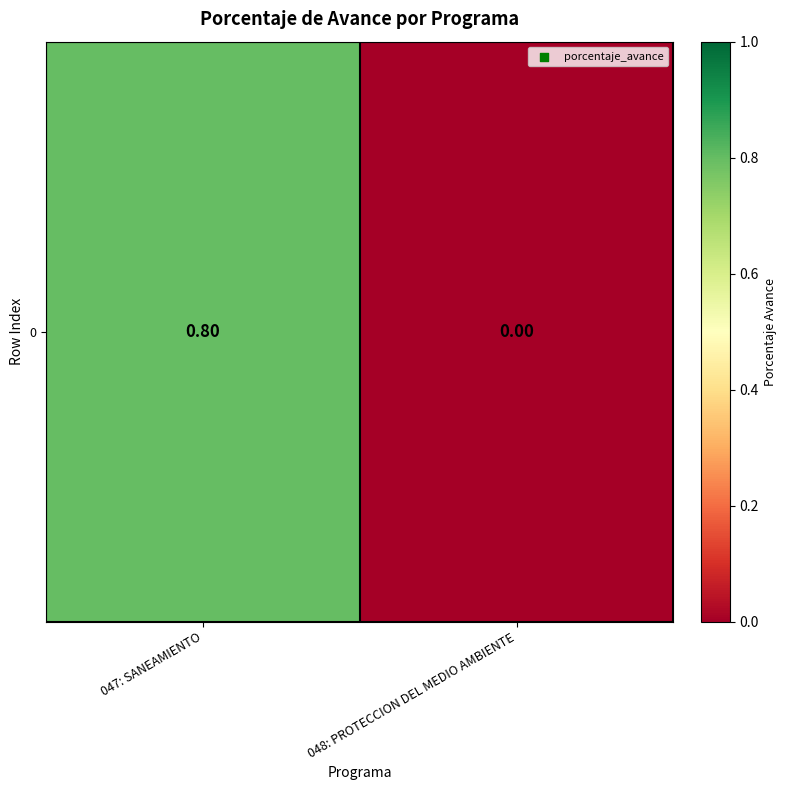

What is the difference between the values at 048: PROTECCION DEL MEDIO AMBIENTE and 047: SANEAMIENTO?

0.8